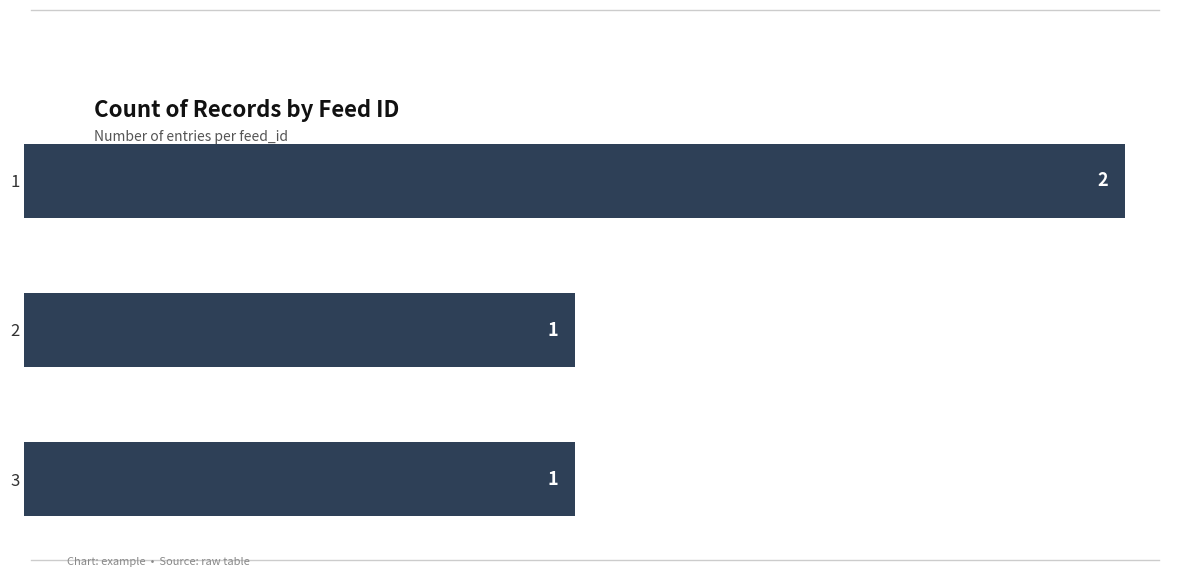

How many bars are there in total?

3